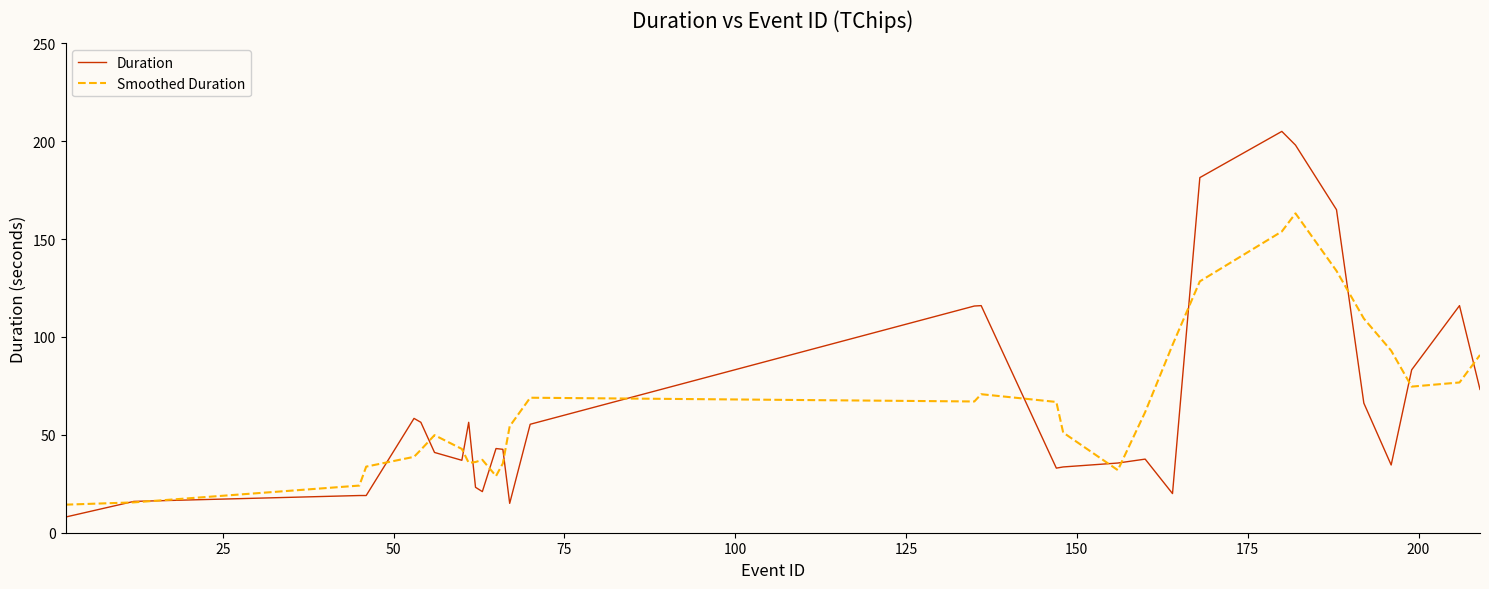

What are all the series names shown in the legend?

Duration, Smoothed Duration